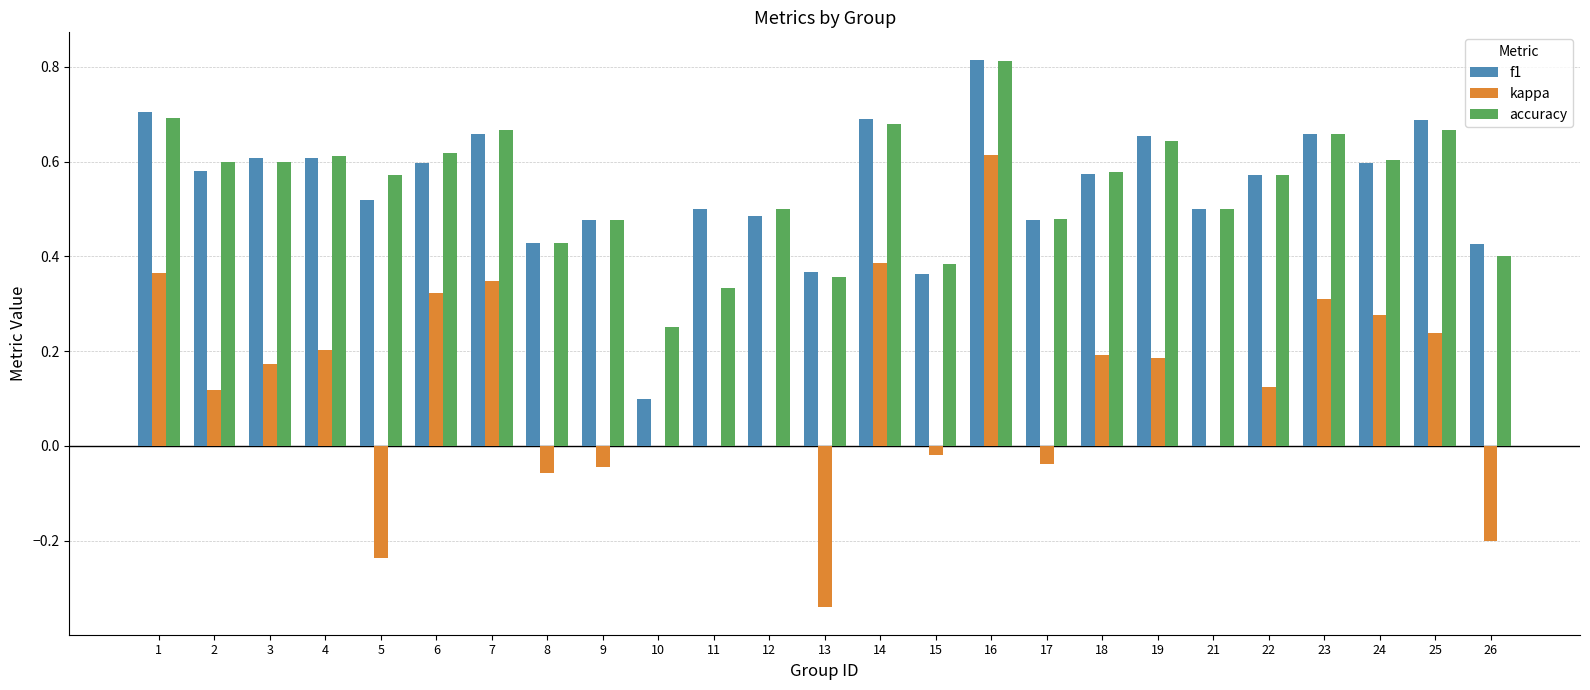

What are all the series names shown in the legend?

f1, kappa, accuracy